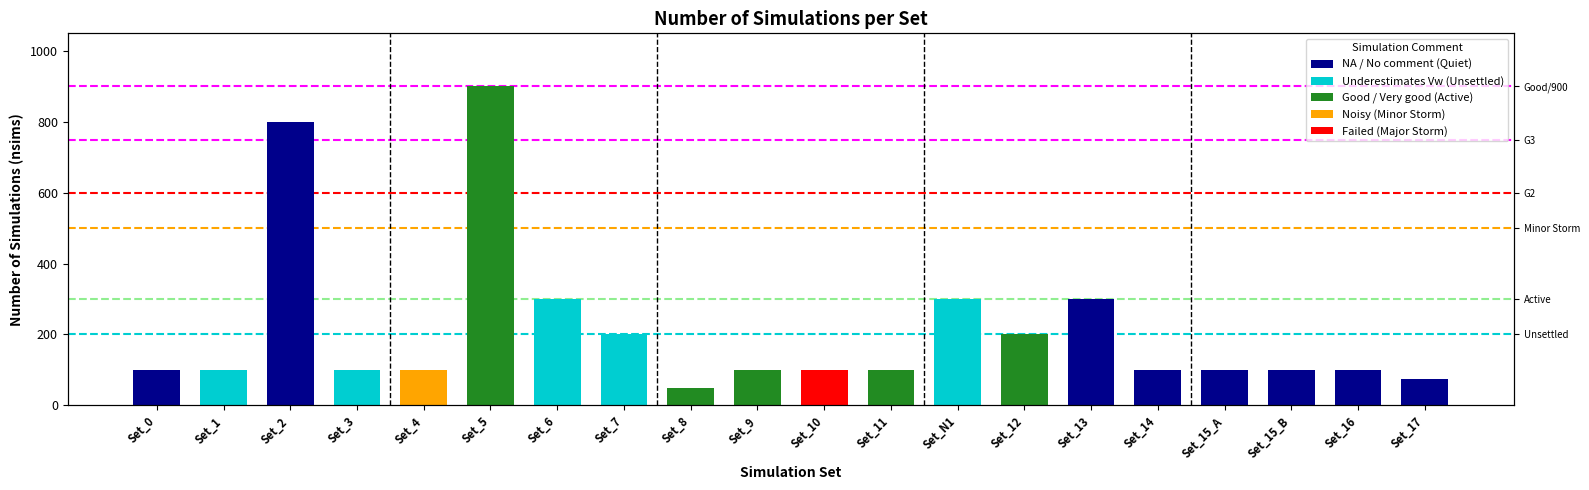

What is the difference between the values at Set_12 and Set_17?

127